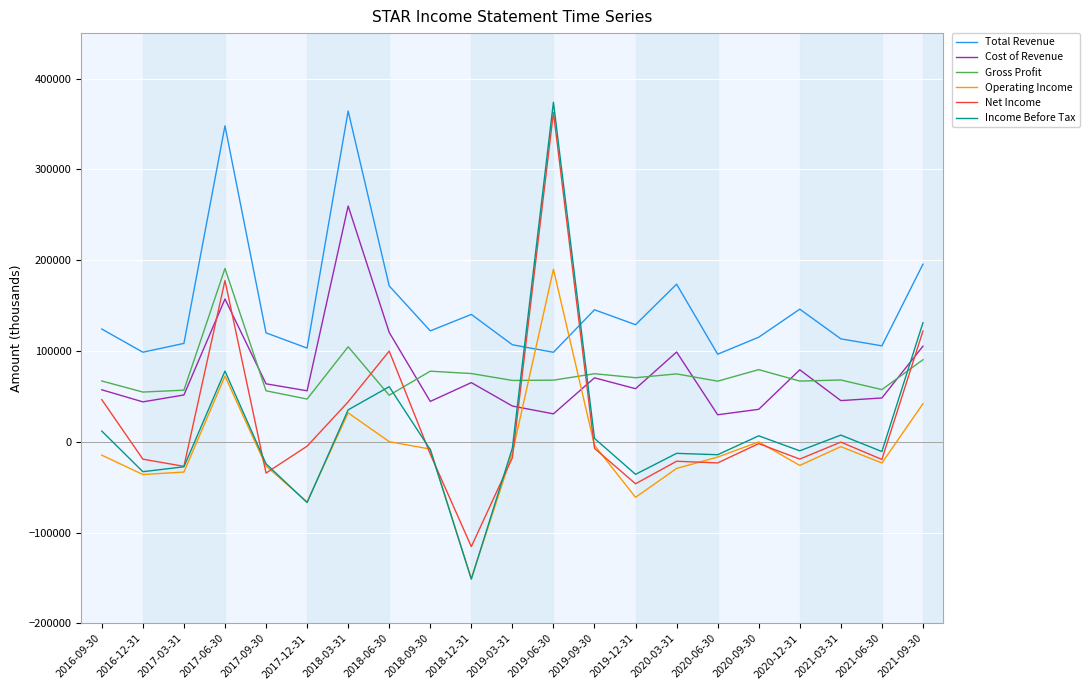

How many lines are shown in the chart?

6